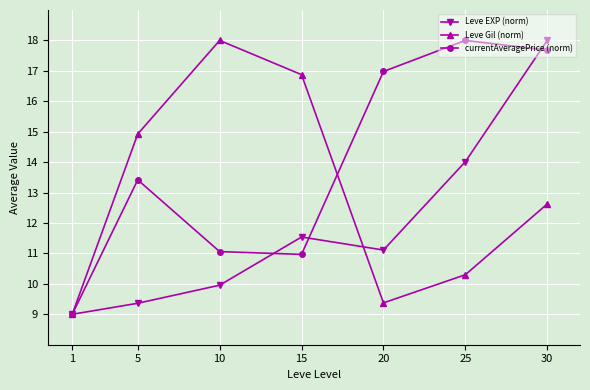

What is the value of the Leve EXP (norm) point at the 2nd from the left?

9.4